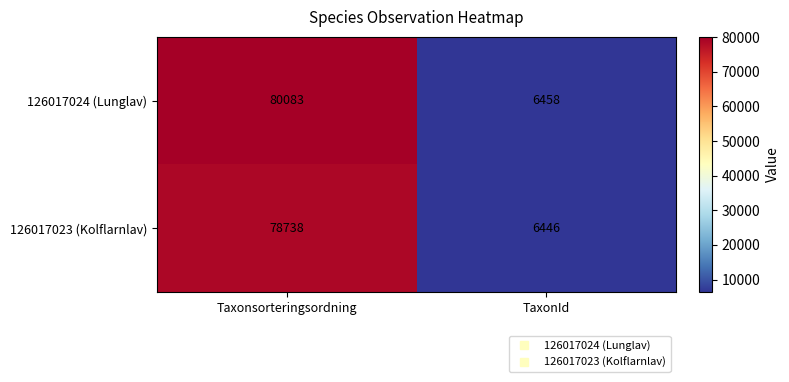

What is the total value across all series at Taxonsorteringsordning?

158821